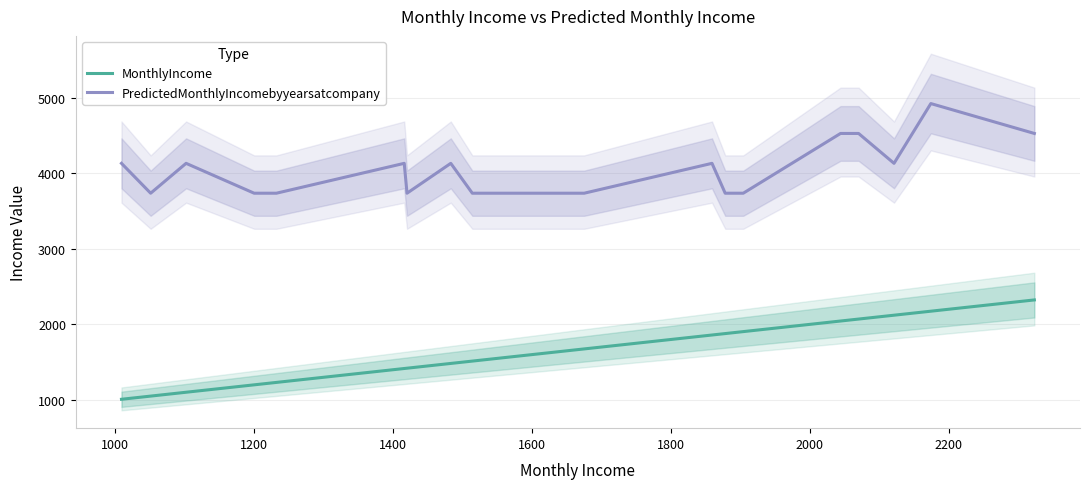

What is the value of the MonthlyIncome point at the 17th from the left?

2070.0